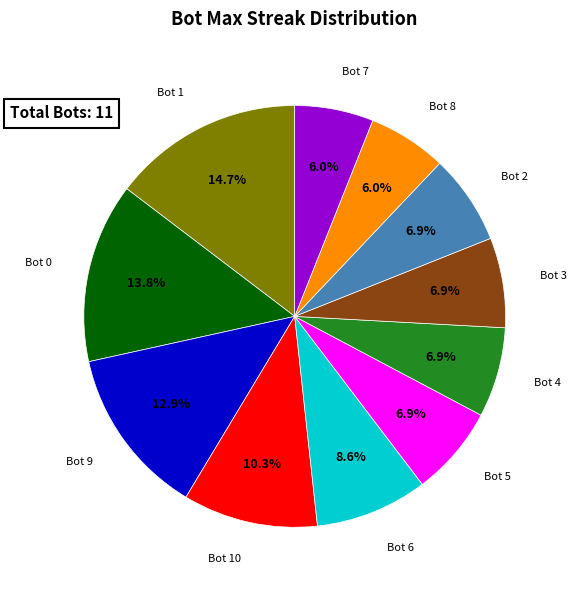

Which slice is the largest?

Bot 1